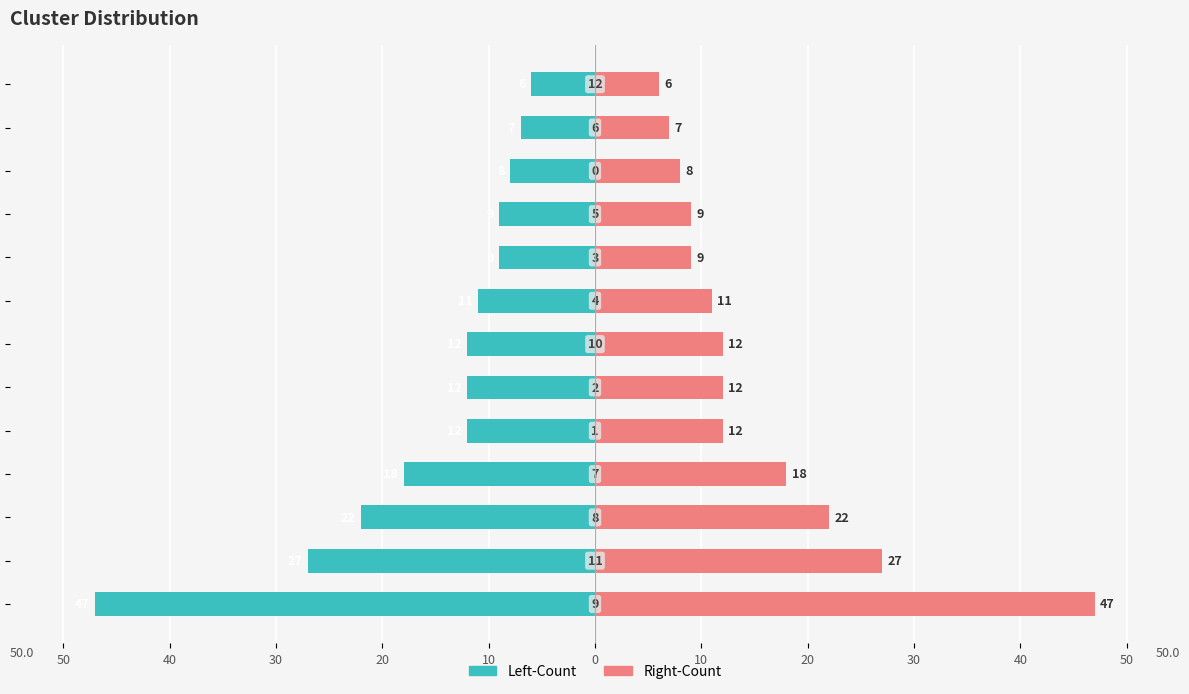

Rank the series by their maximum value, from lowest to highest.

Left-Count, Right-Count